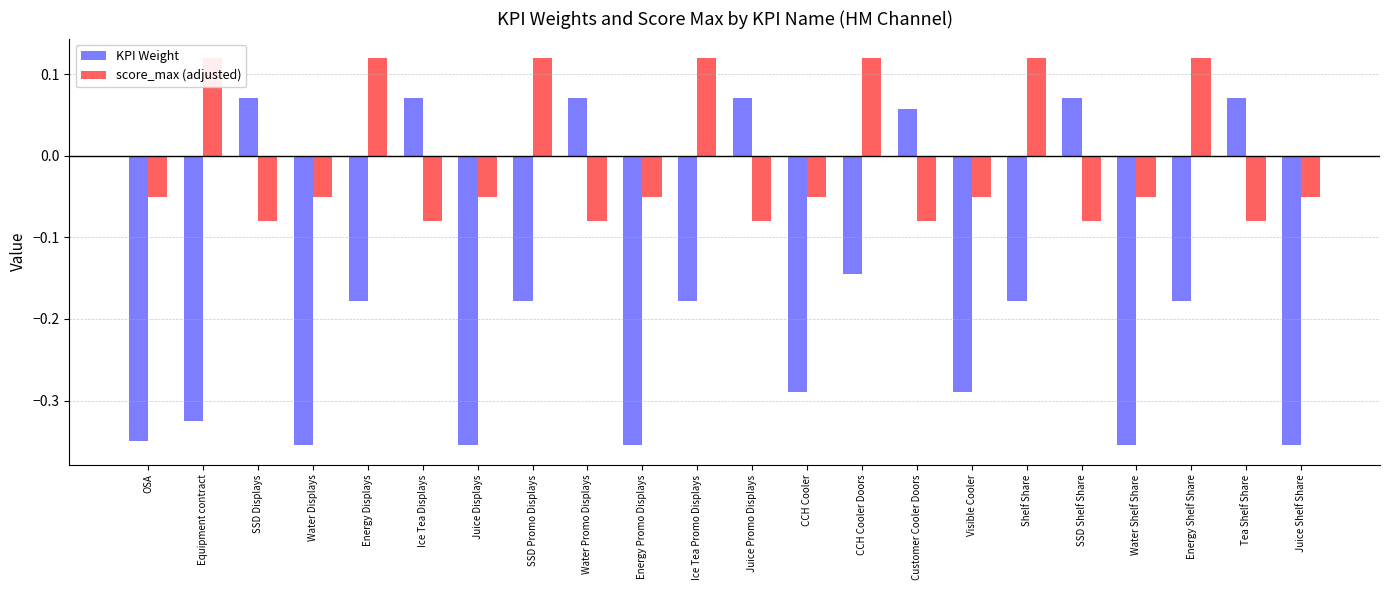

What is the approximate value of KPI Weight at SSD Displays?

0.1